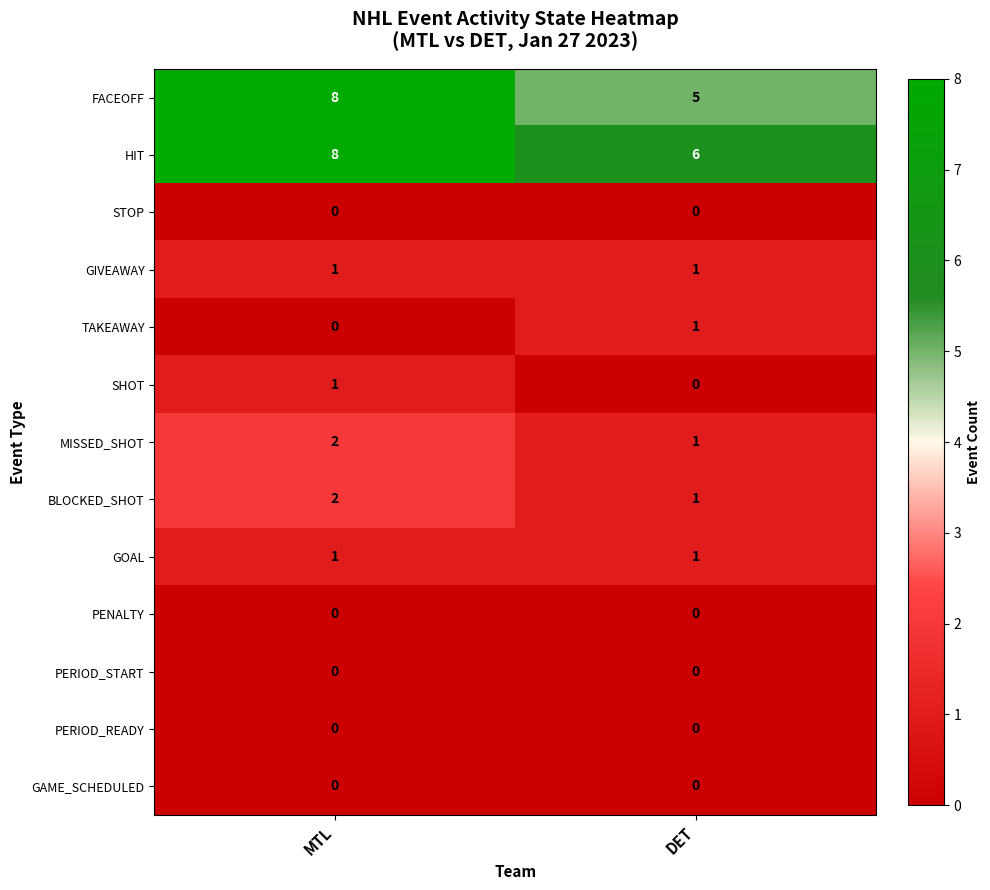

Reading right to left, extract all data points from this chart.

FACEOFF: DET=5	MTL=8
HIT: DET=6	MTL=8
STOP: DET=0	MTL=0
GIVEAWAY: DET=1	MTL=1
TAKEAWAY: DET=1	MTL=0
SHOT: DET=0	MTL=1
MISSED_SHOT: DET=1	MTL=2
BLOCKED_SHOT: DET=1	MTL=2
GOAL: DET=1	MTL=1
PENALTY: DET=0	MTL=0
PERIOD_START: DET=0	MTL=0
PERIOD_READY: DET=0	MTL=0
GAME_SCHEDULED: DET=0	MTL=0